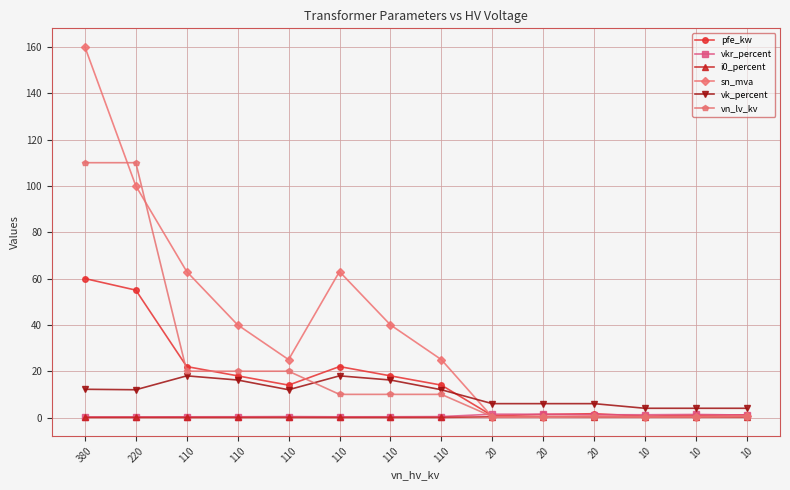

What is the value of the sn_mva point at the 14th from the left?

0.2